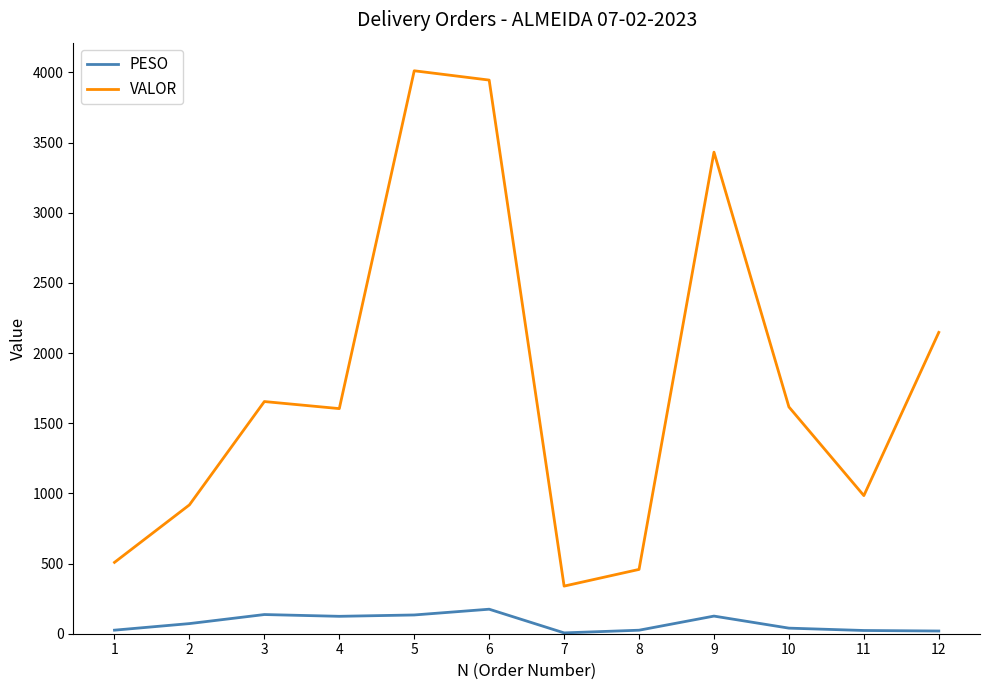

Does the chart display data point markers on the line(s)?

No